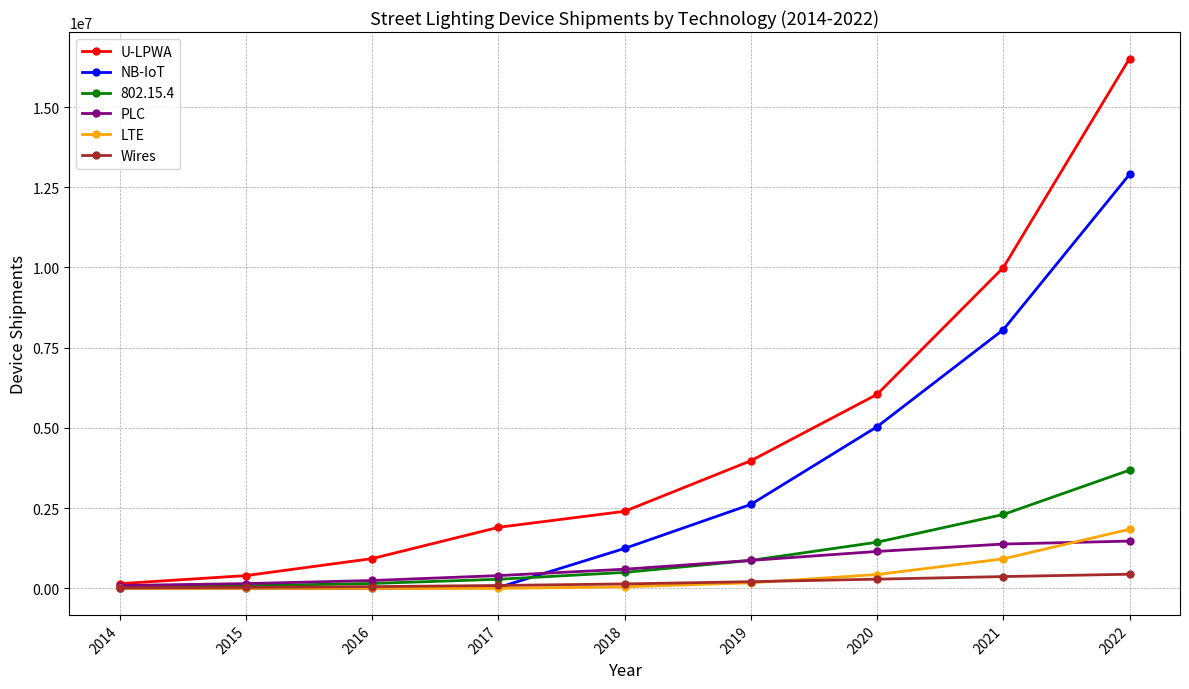

What is the difference between the maximum and second lowest values in the Wires series?

408991.9